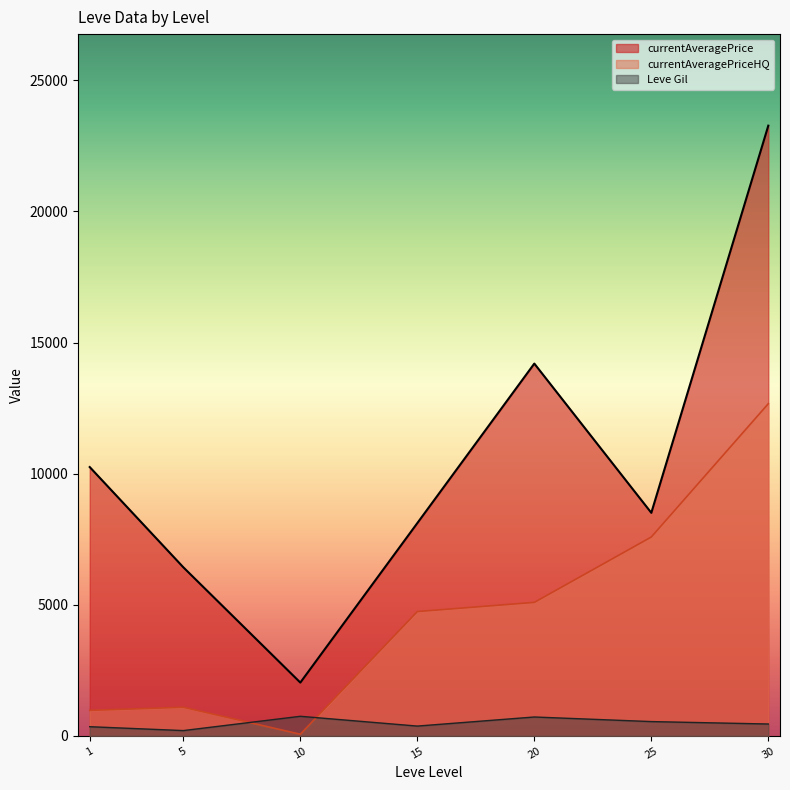

What value does the Leve Gil series have at 1?

349.8